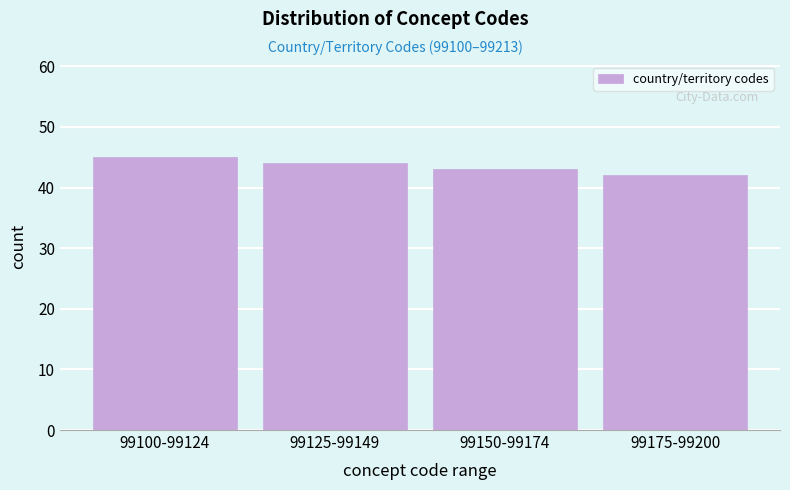

Reading left to right, what are all the values shown in this chart?

99100-99124=45	99125-99149=44	99150-99174=43	99175-99200=42